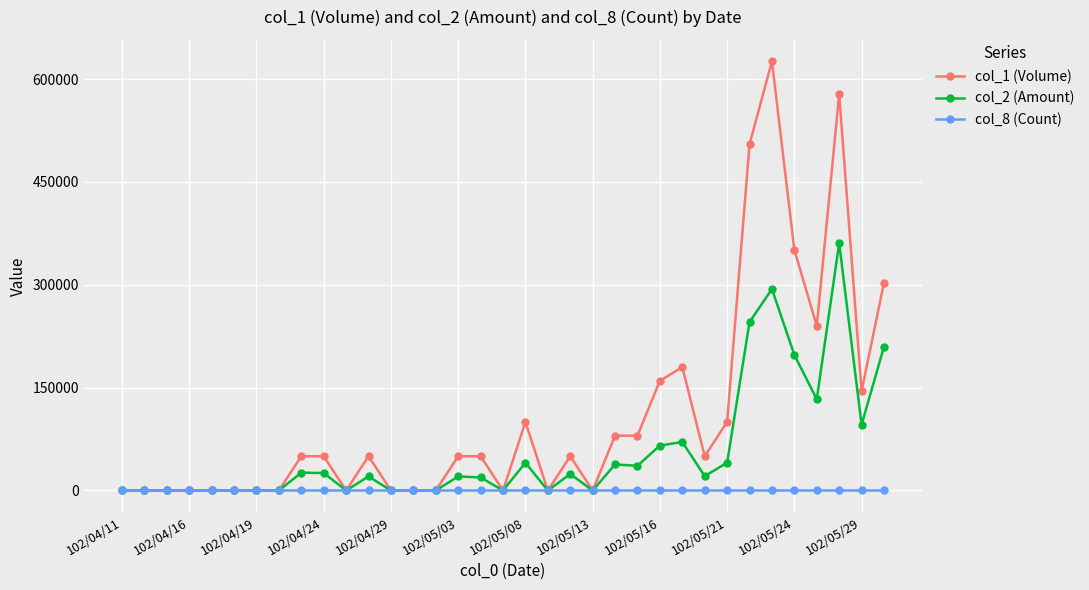

At how many categories does at least one series exceed 440373?

3